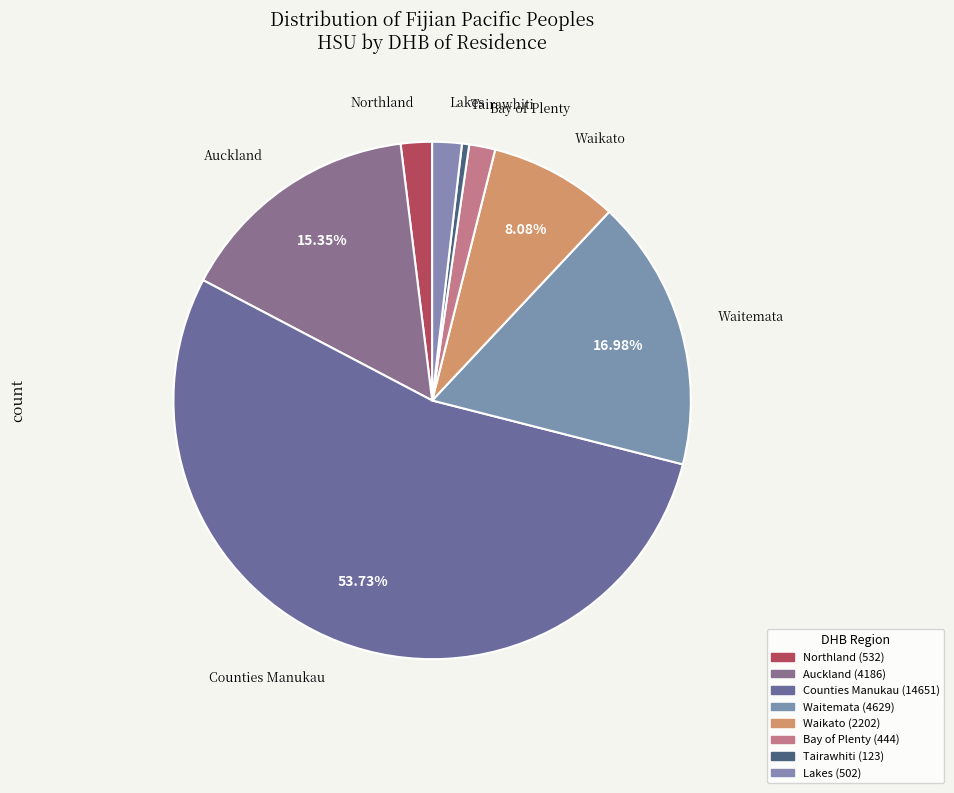

Count the number of slices in the pie.

8